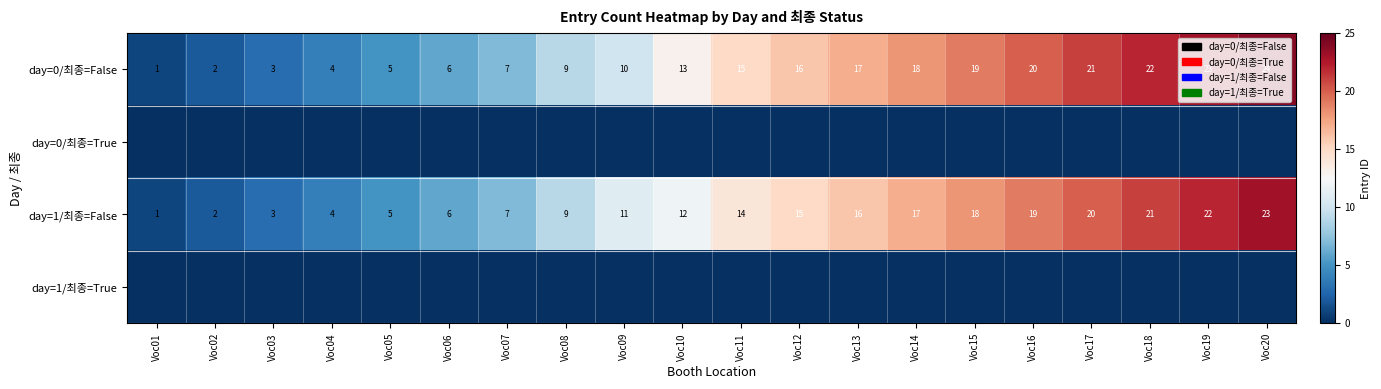

Is it true that day=1/최종=False equals 21 at Voc18?

True